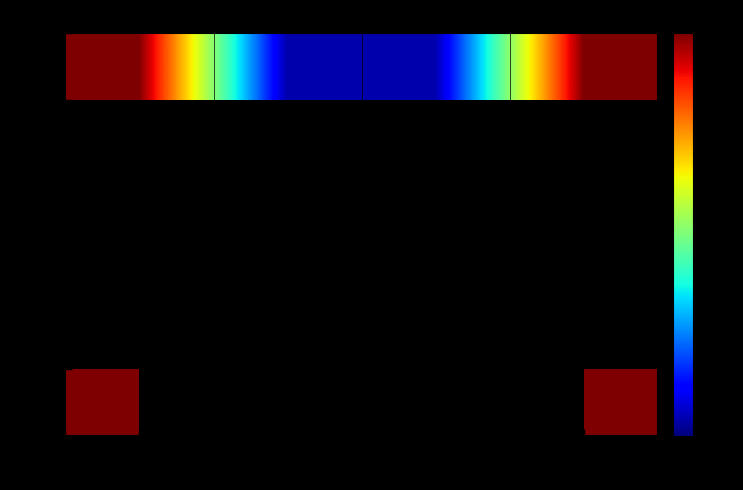

Is the value of row_2 at 60 greater than the value of row_1 at 0?

No